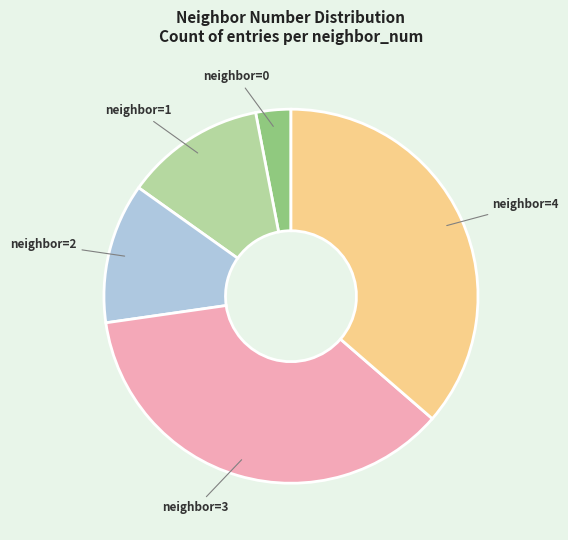

Is there any slice that represents more than half of the pie?

No